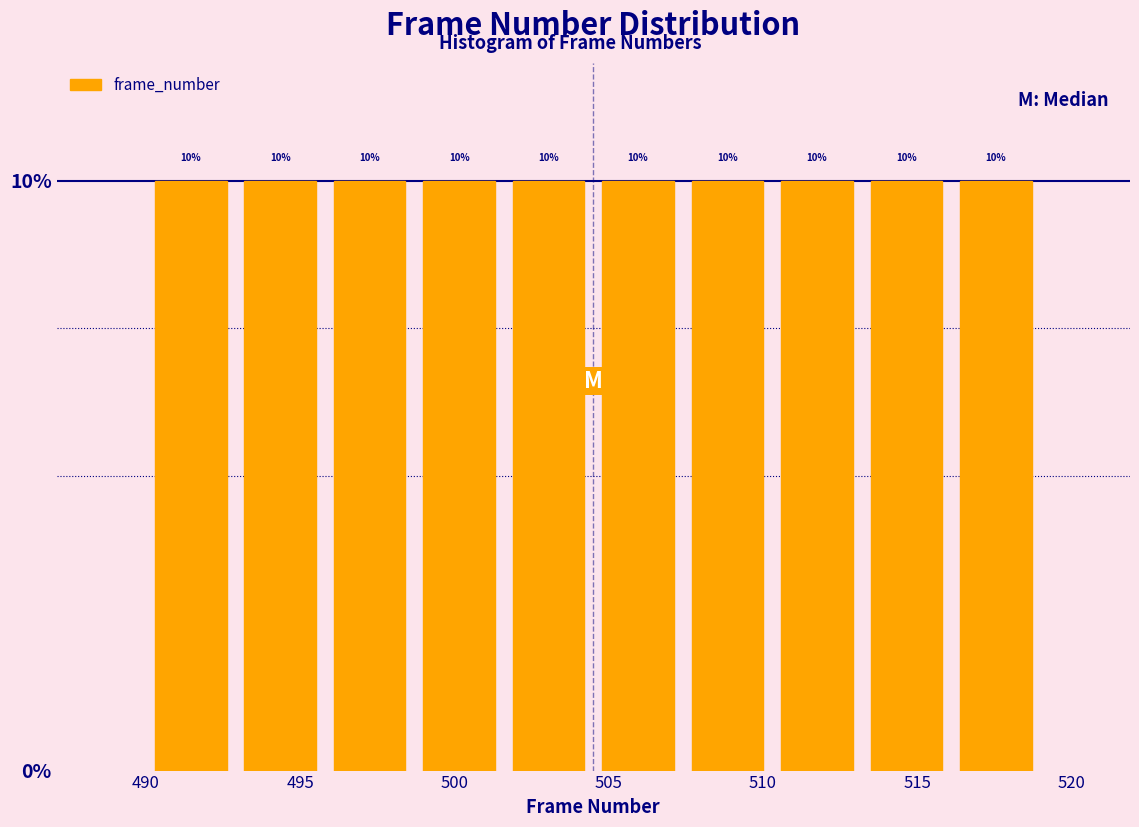

How tall is the bar that spans 501.6 to 504.5 on the x-axis? The bar edges are not printed on the chart, so give them approximately, as read against the axis.

10